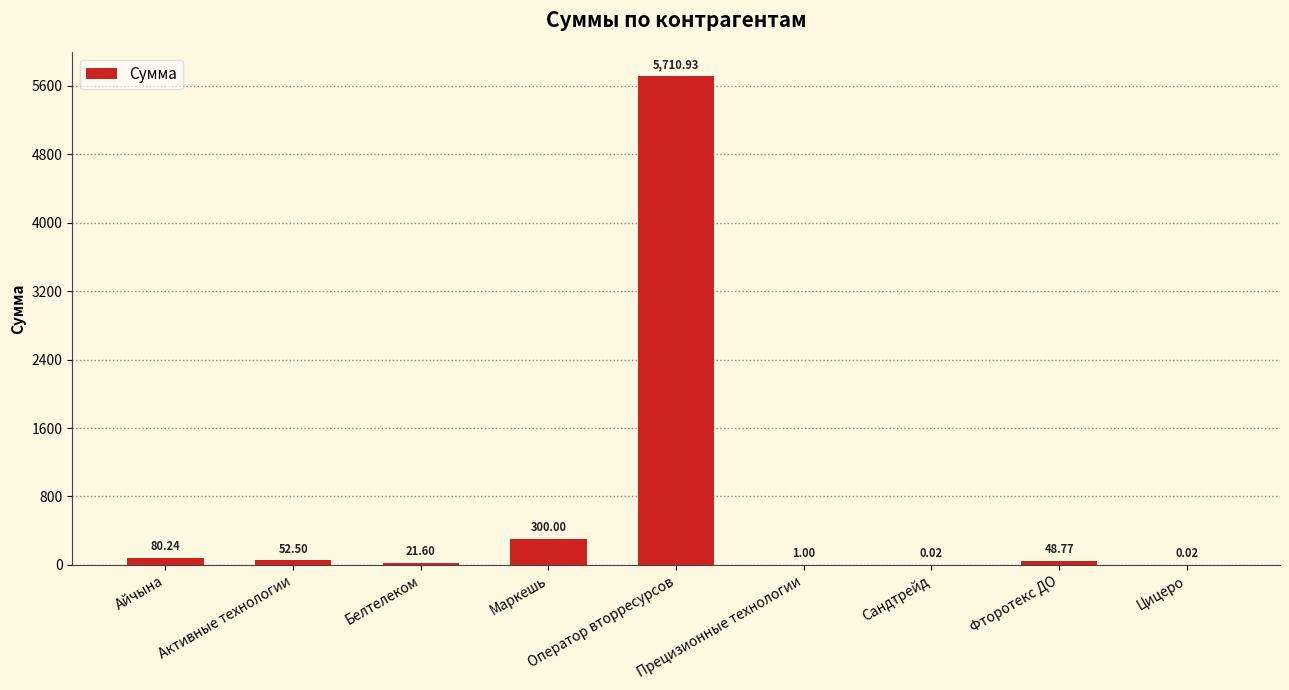

What is the change in value from Прецизионные технологии to Сандтрейд?

-1.0